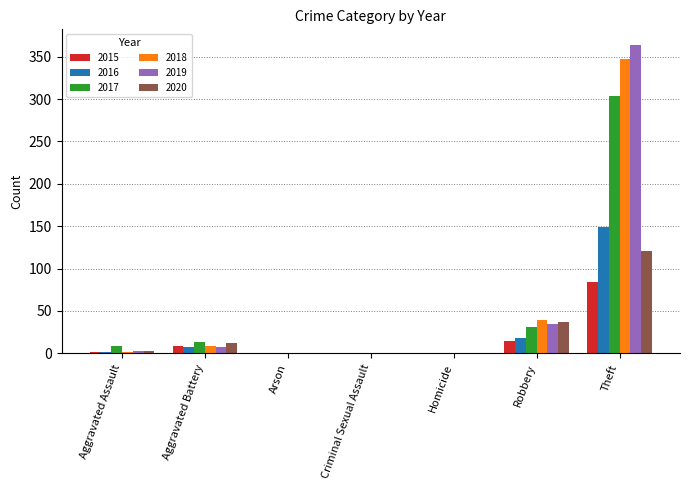

Which label corresponds to the largest value in the chart?

Theft